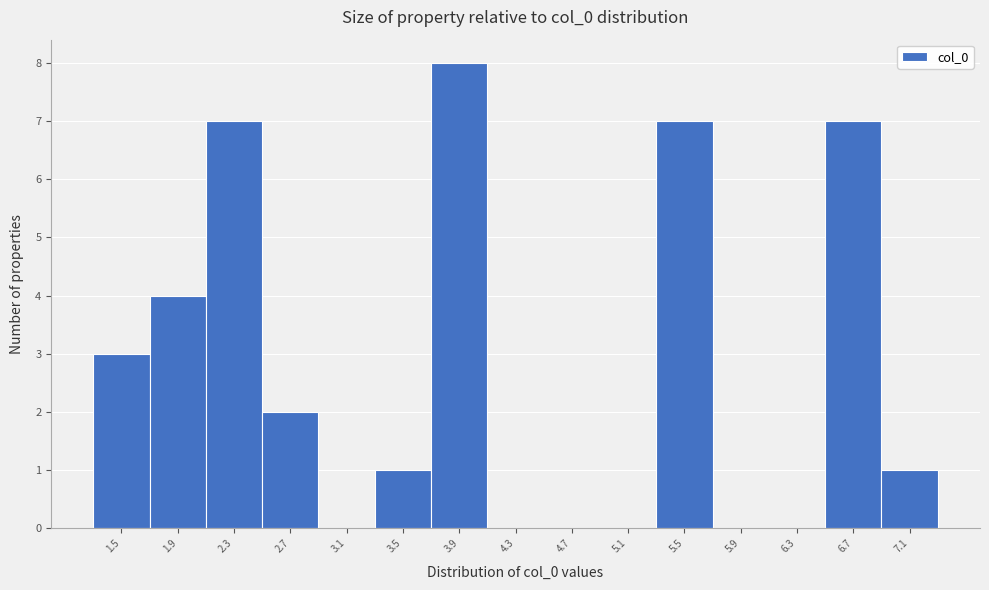

Reading left to right, list every bar in this chart as the range it spans on the x-axis followed by its height. Neither the bar edges nor the heights are printed on the chart, so give them approximately, as read against the axes.

1.30 to 1.70: 3
1.70 to 2.10: 4
2.10 to 2.50: 7
2.50 to 2.90: 2
2.90 to 3.35: 0
3.35 to 3.75: 1
3.75 to 4.15: 8
4.15 to 4.55: 0
4.55 to 4.95: 0
4.95 to 5.35: 0
5.35 to 5.75: 7
5.75 to 6.15: 0
6.15 to 6.55: 0
6.55 to 6.95: 7
6.95 to 7.35: 1